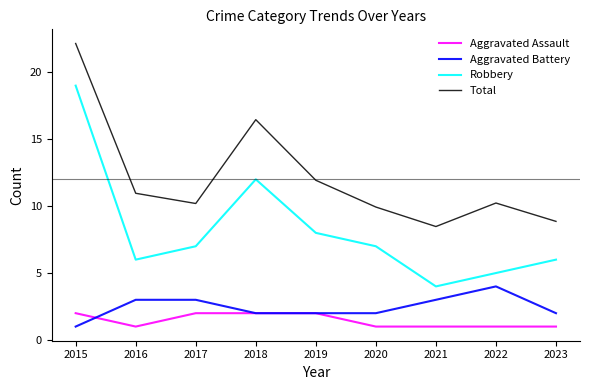

Where is the first local maximum for Robbery?

2018